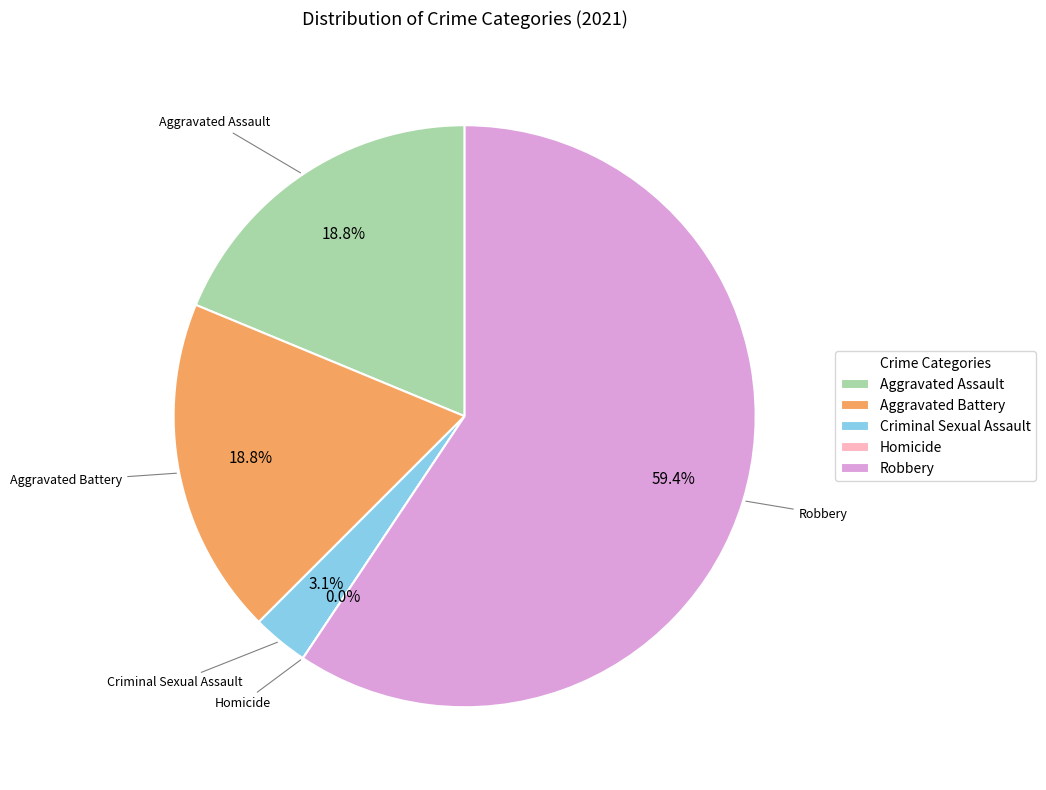

To the nearest percent, what percentage of the pie is Robbery?

59%